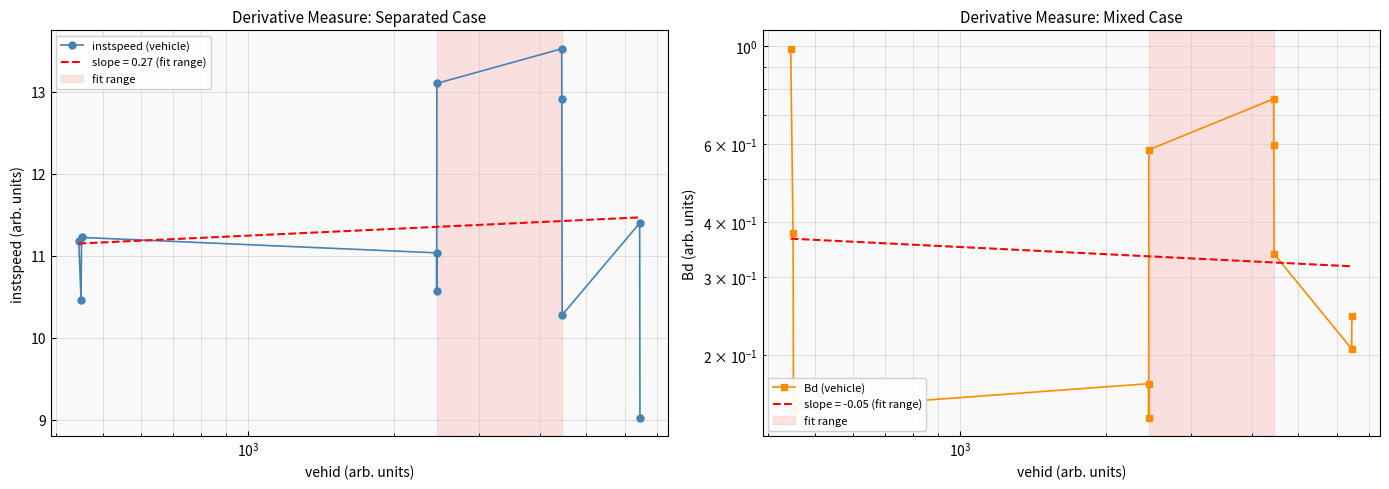

What is the value of the instspeed (vehicle) point at the 2nd from the left?

10.5